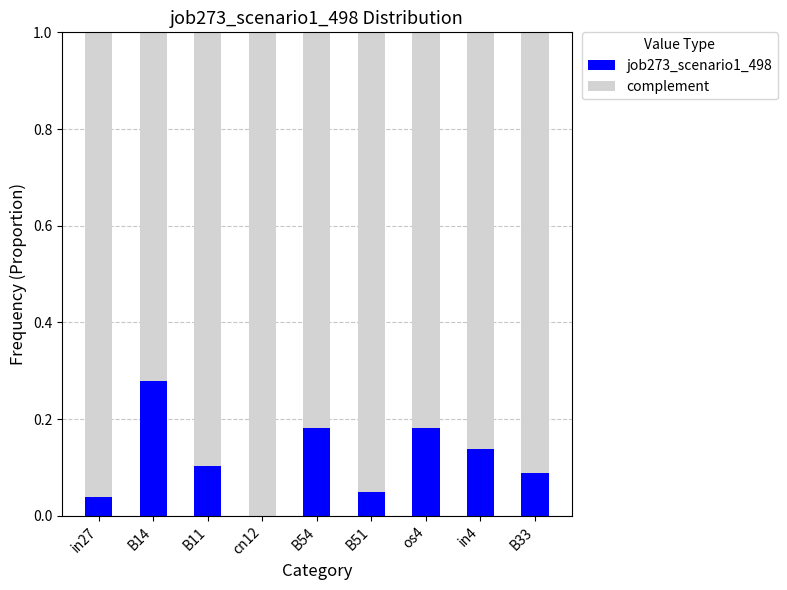

Is it true that job273_scenario1_498 equals 0.0 at B51?

True